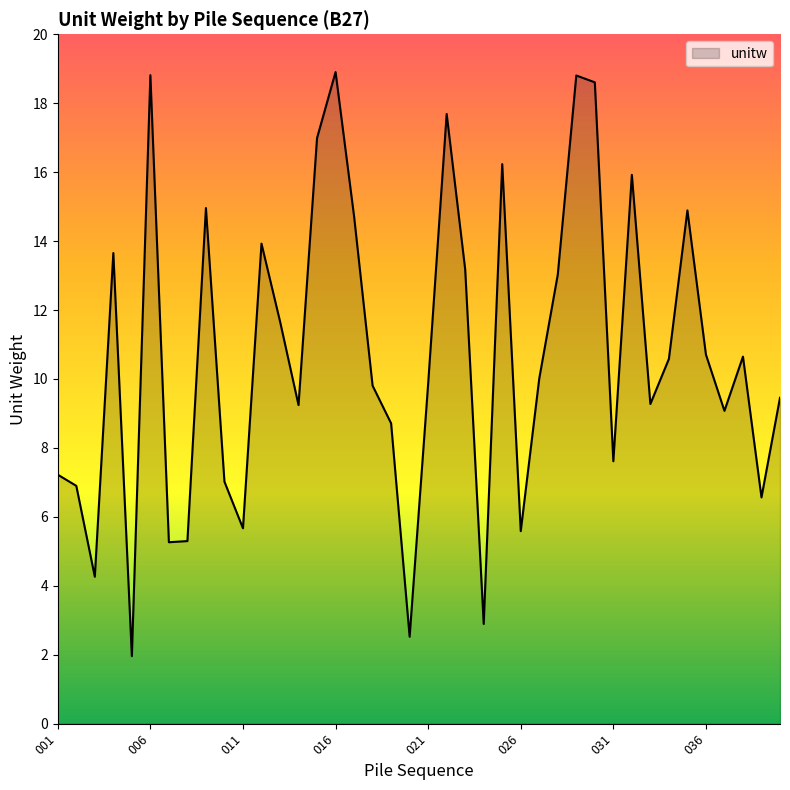

What is the maximum value shown in the chart?

18.9